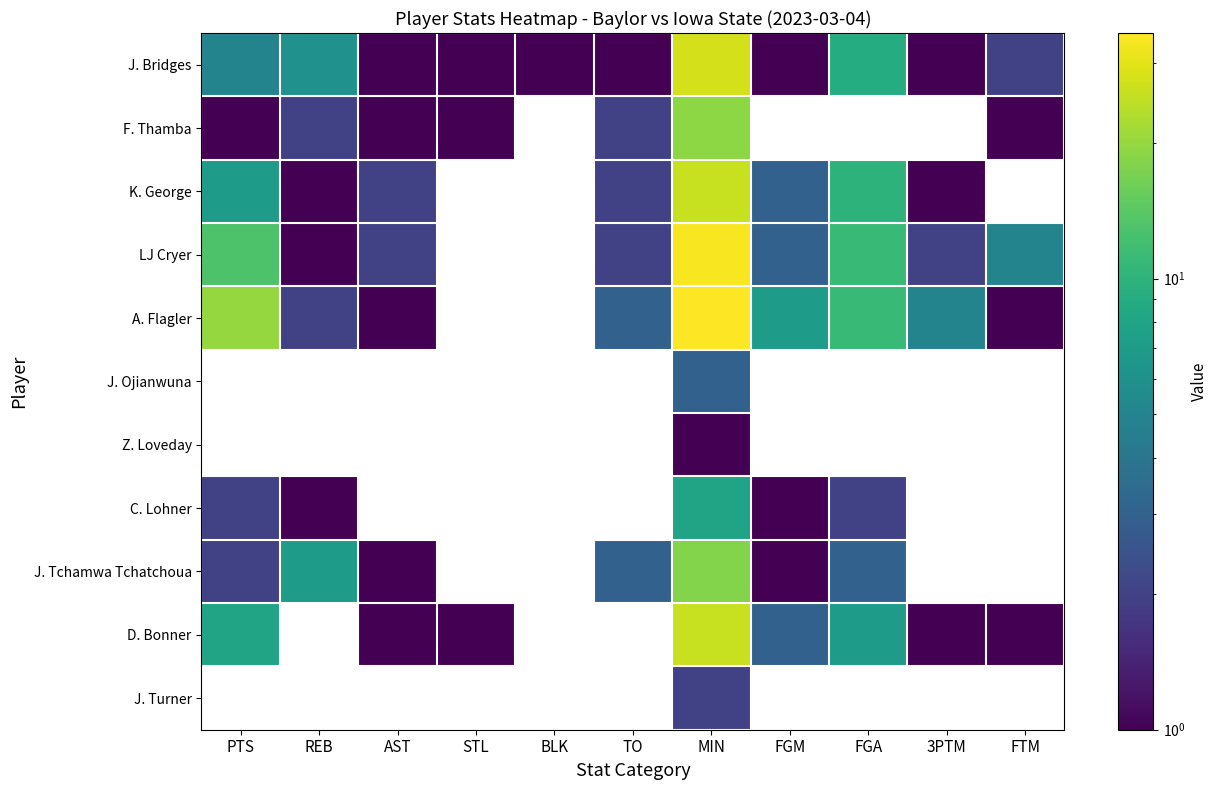

The value of F. Thamba at MIN is 6.8. True or false?

False